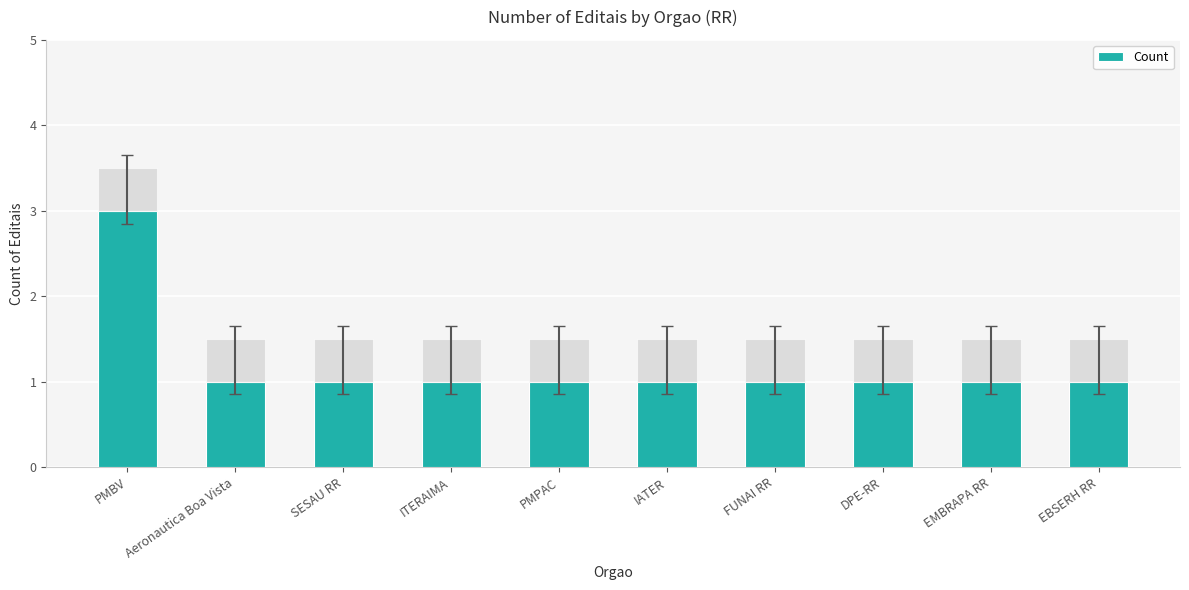

What is the difference between the maximum and minimum values?

2